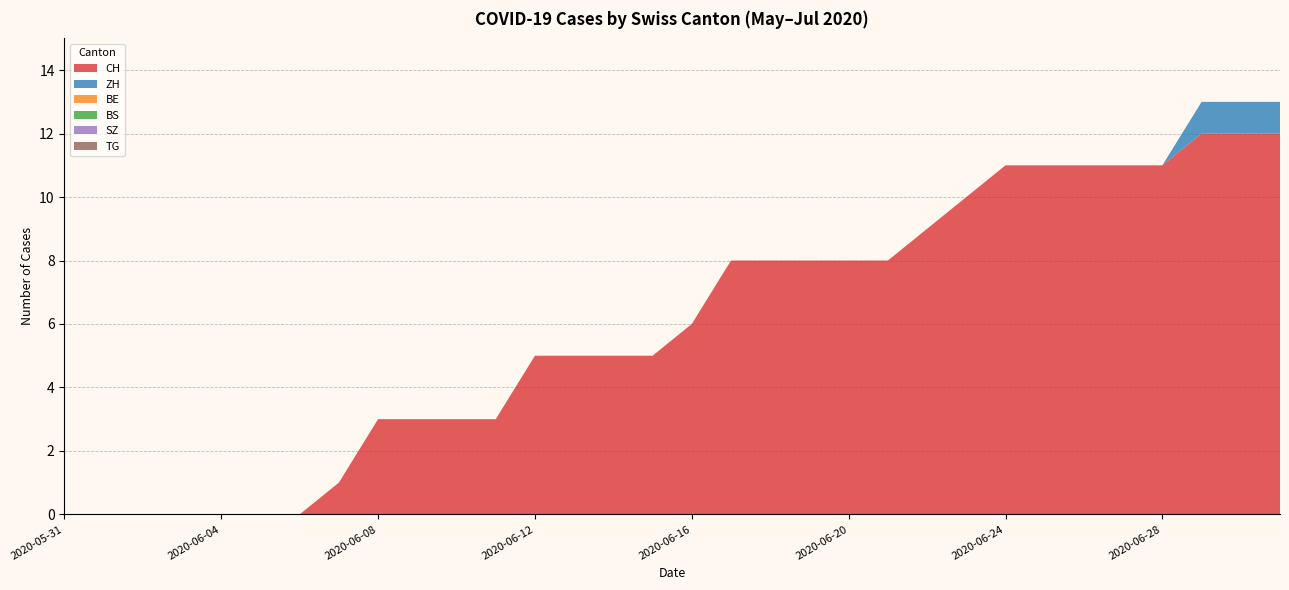

Reading left to right, list all the values displayed in this chart.

CH: 2020-05-31=0	2020-06-01=0	2020-06-02=0	2020-06-03=0	2020-06-04=0	2020-06-05=0	2020-06-06=0	2020-06-07=1	2020-06-08=3	2020-06-09=3	2020-06-10=3	2020-06-11=3	2020-06-12=5	2020-06-13=5	2020-06-14=5	2020-06-15=5	2020-06-16=6	2020-06-17=8	2020-06-18=8	2020-06-19=8	2020-06-20=8	2020-06-21=8	2020-06-22=9	2020-06-23=10	2020-06-24=11	2020-06-25=11	2020-06-26=11	2020-06-27=11	2020-06-28=11	2020-06-29=12	2020-06-30=12	2020-07-01=12
ZH: 2020-05-31=0	2020-06-01=0	2020-06-02=0	2020-06-03=0	2020-06-04=0	2020-06-05=0	2020-06-06=0	2020-06-07=0	2020-06-08=0	2020-06-09=0	2020-06-10=0	2020-06-11=0	2020-06-12=0	2020-06-13=0	2020-06-14=0	2020-06-15=0	2020-06-16=0	2020-06-17=0	2020-06-18=0	2020-06-19=0	2020-06-20=0	2020-06-21=0	2020-06-22=0	2020-06-23=0	2020-06-24=0	2020-06-25=0	2020-06-26=0	2020-06-27=0	2020-06-28=0	2020-06-29=1	2020-06-30=1	2020-07-01=1
BE: 2020-05-31=0	2020-06-01=0	2020-06-02=0	2020-06-03=0	2020-06-04=0	2020-06-05=0	2020-06-06=0	2020-06-07=0	2020-06-08=0	2020-06-09=0	2020-06-10=0	2020-06-11=0	2020-06-12=0	2020-06-13=0	2020-06-14=0	2020-06-15=0	2020-06-16=0	2020-06-17=0	2020-06-18=0	2020-06-19=0	2020-06-20=0	2020-06-21=0	2020-06-22=0	2020-06-23=0	2020-06-24=0	2020-06-25=0	2020-06-26=0	2020-06-27=0	2020-06-28=0	2020-06-29=0	2020-06-30=0	2020-07-01=0
BS: 2020-05-31=0	2020-06-01=0	2020-06-02=0	2020-06-03=0	2020-06-04=0	2020-06-05=0	2020-06-06=0	2020-06-07=0	2020-06-08=0	2020-06-09=0	2020-06-10=0	2020-06-11=0	2020-06-12=0	2020-06-13=0	2020-06-14=0	2020-06-15=0	2020-06-16=0	2020-06-17=0	2020-06-18=0	2020-06-19=0	2020-06-20=0	2020-06-21=0	2020-06-22=0	2020-06-23=0	2020-06-24=0	2020-06-25=0	2020-06-26=0	2020-06-27=0	2020-06-28=0	2020-06-29=0	2020-06-30=0	2020-07-01=0
SZ: 2020-05-31=0	2020-06-01=0	2020-06-02=0	2020-06-03=0	2020-06-04=0	2020-06-05=0	2020-06-06=0	2020-06-07=0	2020-06-08=0	2020-06-09=0	2020-06-10=0	2020-06-11=0	2020-06-12=0	2020-06-13=0	2020-06-14=0	2020-06-15=0	2020-06-16=0	2020-06-17=0	2020-06-18=0	2020-06-19=0	2020-06-20=0	2020-06-21=0	2020-06-22=0	2020-06-23=0	2020-06-24=0	2020-06-25=0	2020-06-26=0	2020-06-27=0	2020-06-28=0	2020-06-29=0	2020-06-30=0	2020-07-01=0
TG: 2020-05-31=0	2020-06-01=0	2020-06-02=0	2020-06-03=0	2020-06-04=0	2020-06-05=0	2020-06-06=0	2020-06-07=0	2020-06-08=0	2020-06-09=0	2020-06-10=0	2020-06-11=0	2020-06-12=0	2020-06-13=0	2020-06-14=0	2020-06-15=0	2020-06-16=0	2020-06-17=0	2020-06-18=0	2020-06-19=0	2020-06-20=0	2020-06-21=0	2020-06-22=0	2020-06-23=0	2020-06-24=0	2020-06-25=0	2020-06-26=0	2020-06-27=0	2020-06-28=0	2020-06-29=0	2020-06-30=0	2020-07-01=0